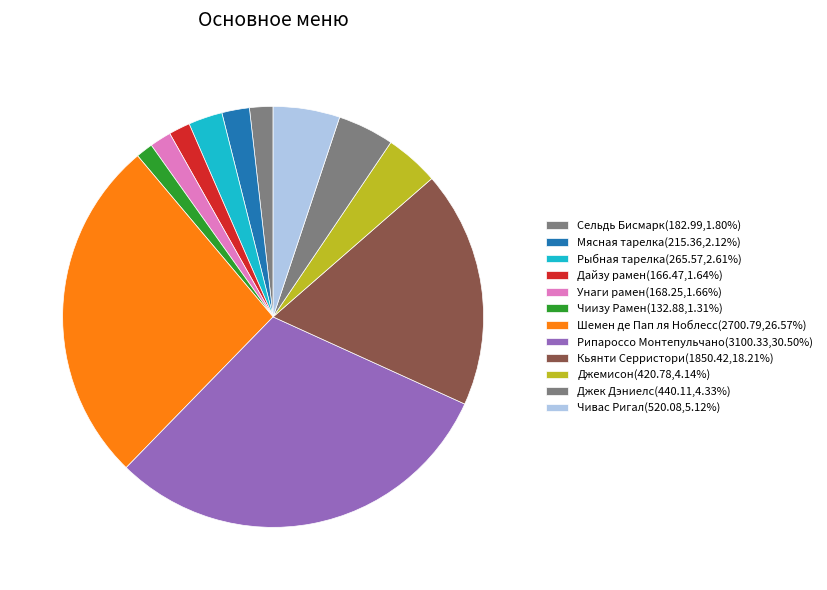

What percentage is the Шемен де Пап ля Ноблесс slice, to the nearest percent?

27%